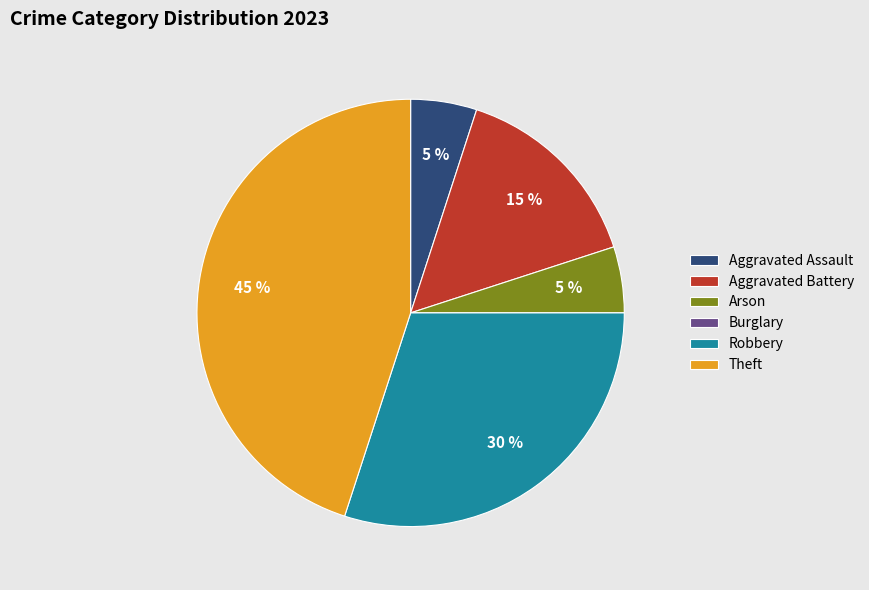

Is there any slice that represents more than half of the pie?

No